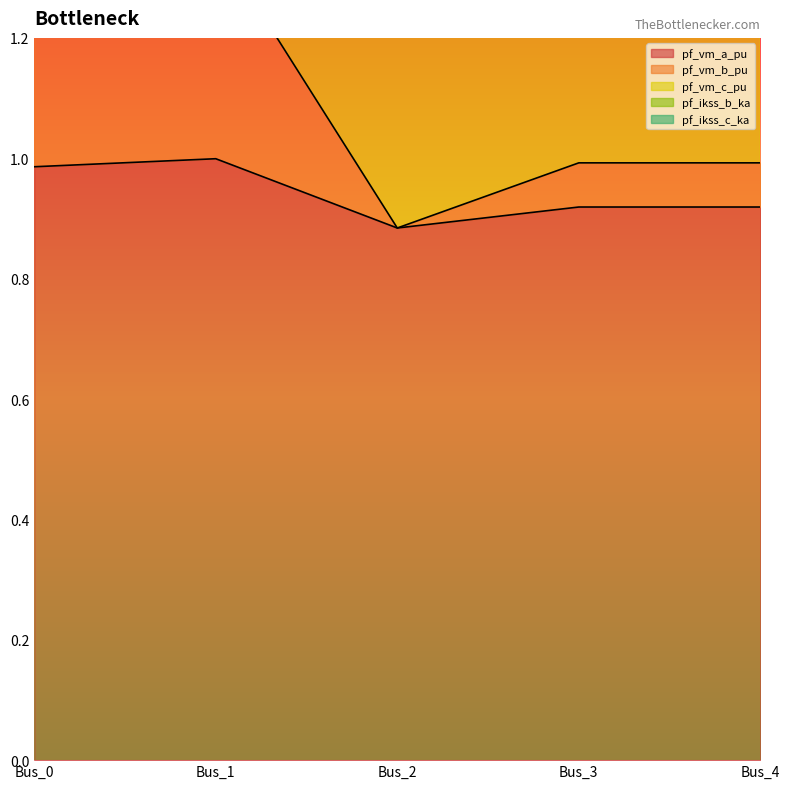

What is the maximum value for pf_ikss_b_ka?

10.5